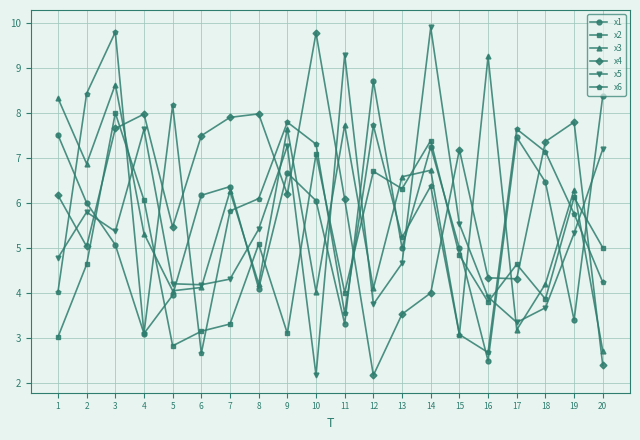

True or false: x5 has a value of 4.0 at 2.

False